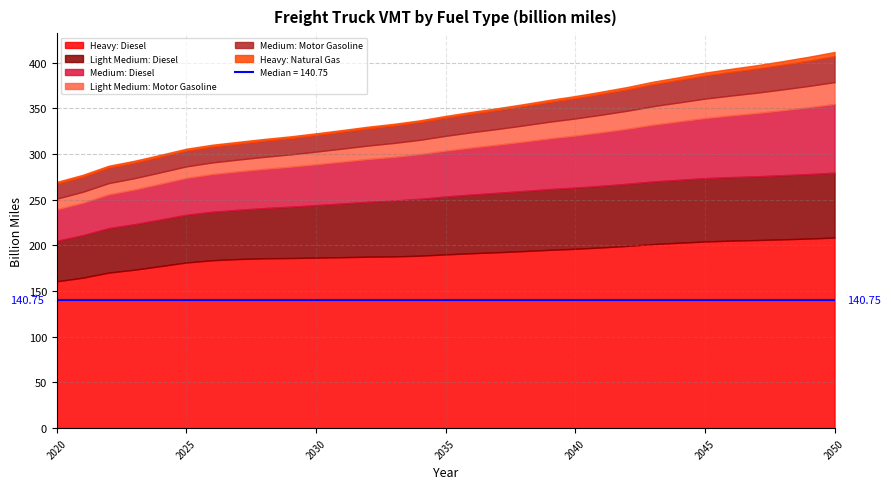

True or false: Heavy: Diesel and Light Medium: Motor Gasoline cross at least once.

False